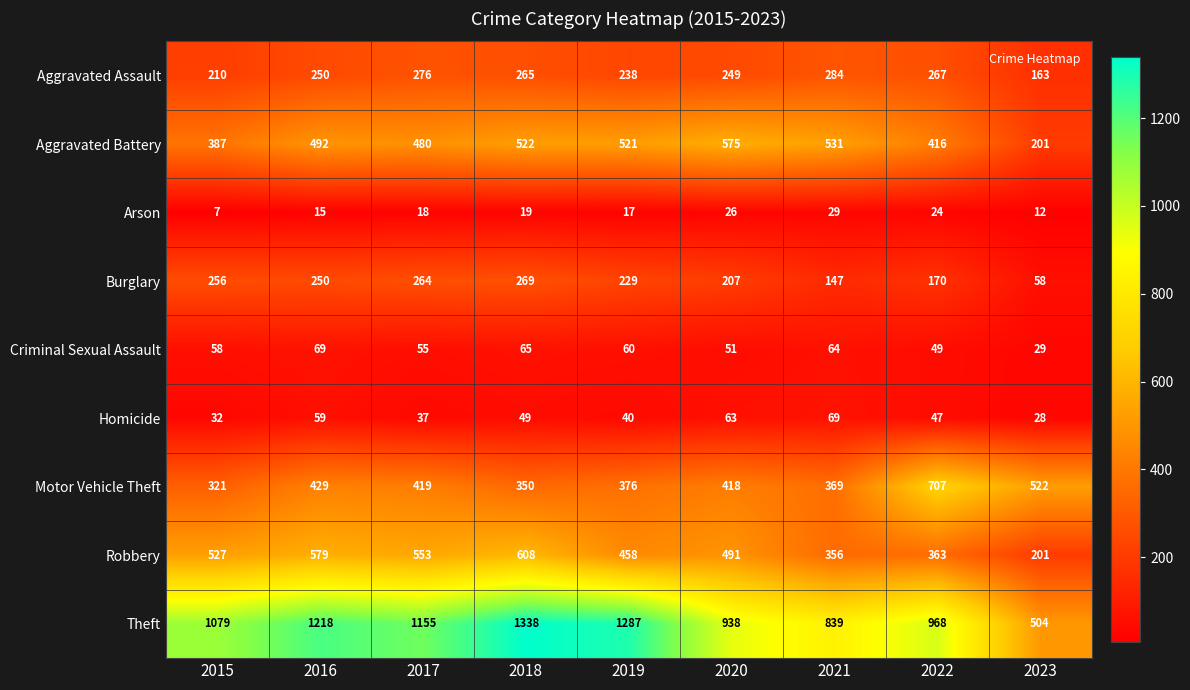

True or false: Aggravated Battery has a value of 862 at 2020.

False